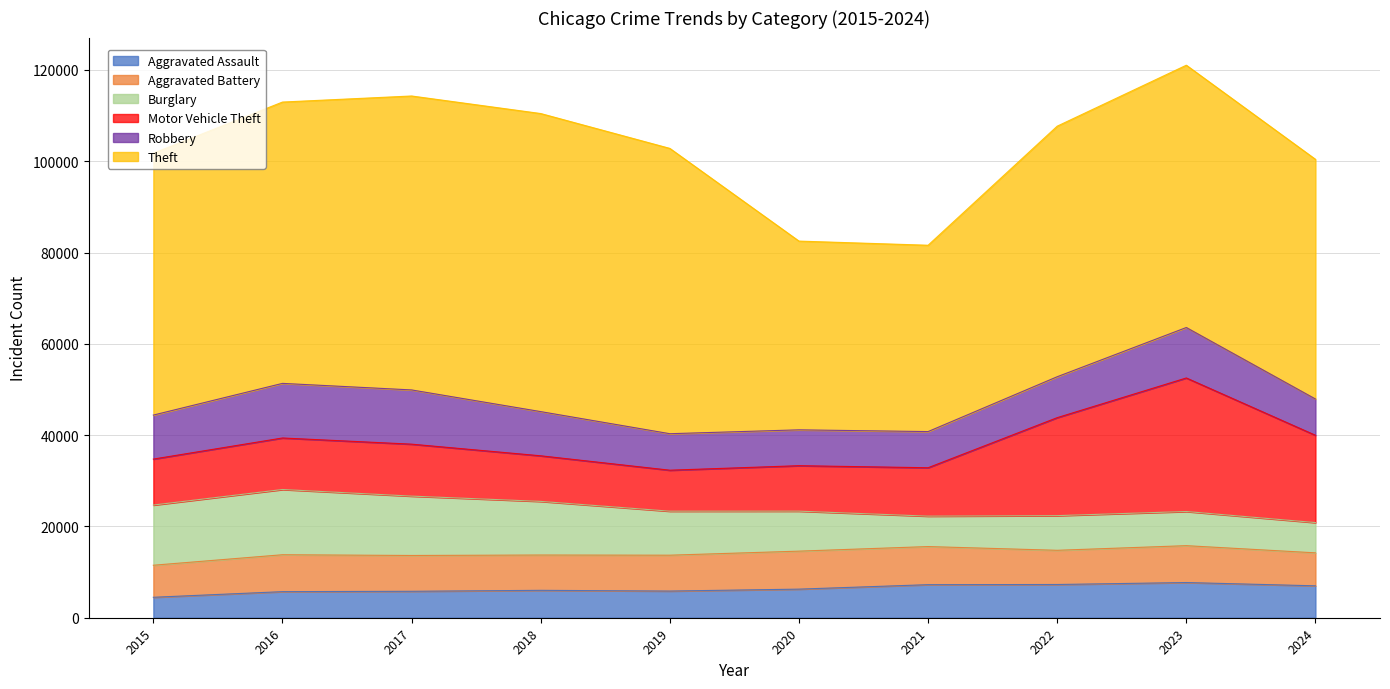

Between 2015 and 2020, which series saw the biggest shift?

Theft